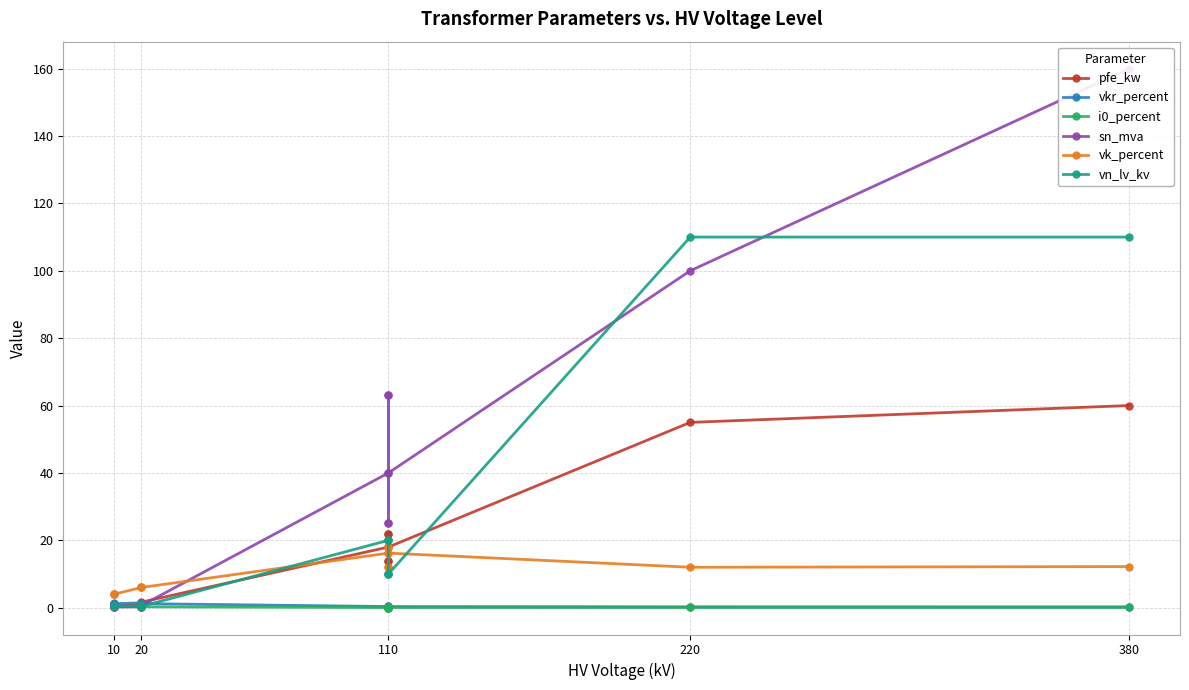

In pfe_kw, how many points are higher than both neighbors (excluding endpoints)?

3